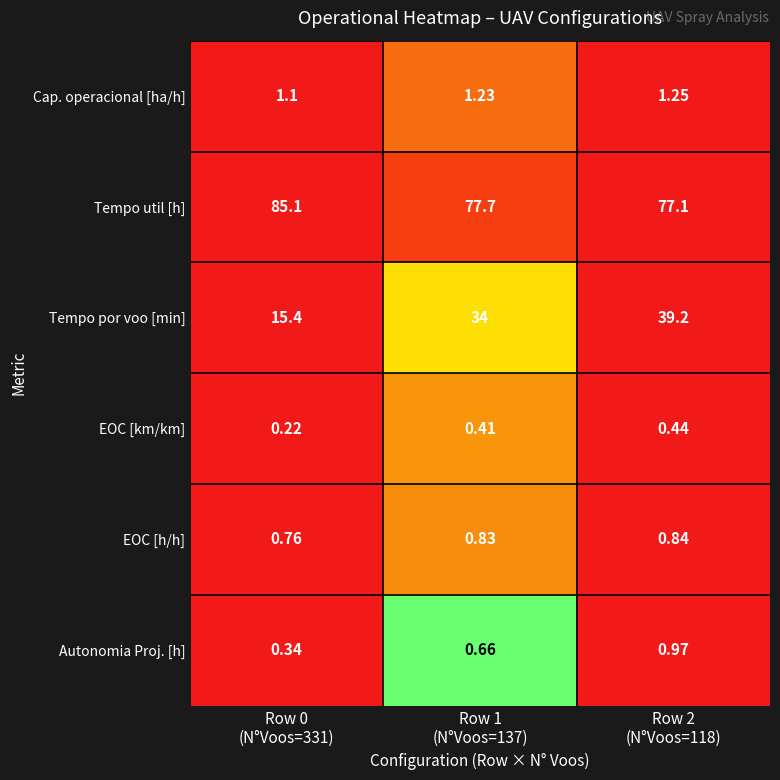

How many distinct data groups are displayed?

6